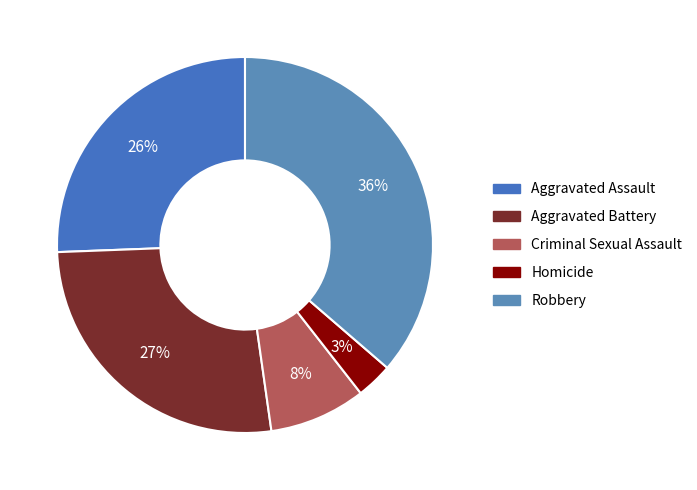

Is Aggravated Battery the majority of the pie?

No